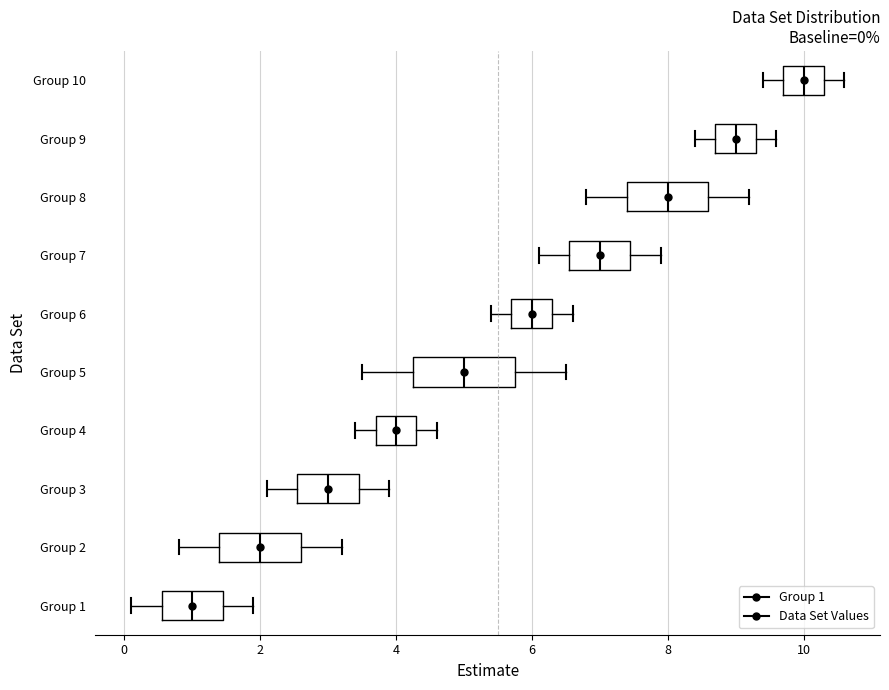

Comparing the boxes themselves (not the whiskers), which one is the widest?

Group 5